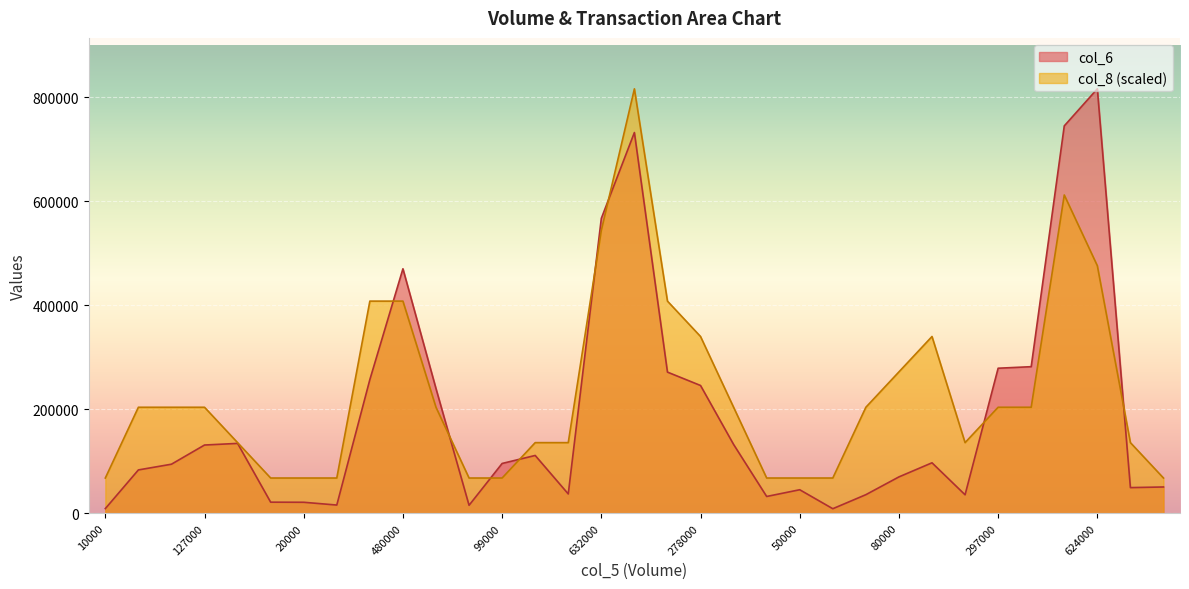

How many lines are shown in the chart?

2